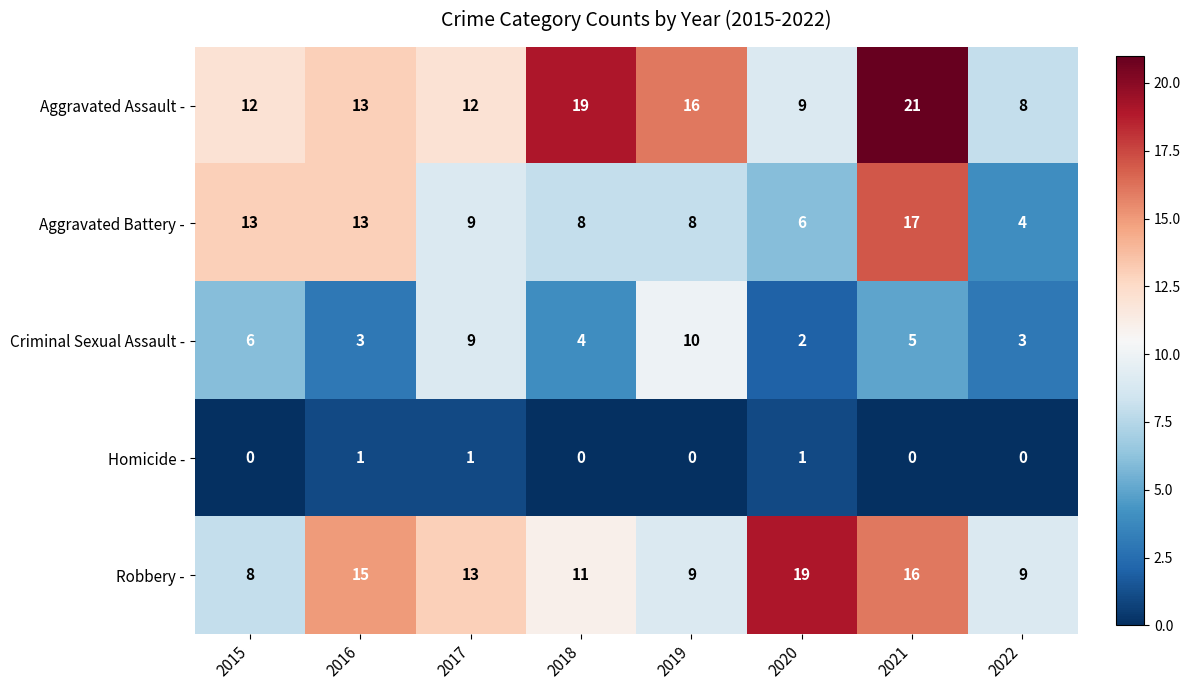

List the series in order of their peak value, lowest first.

Homicide -, Criminal Sexual Assault -, Aggravated Battery -, Robbery -, Aggravated Assault -